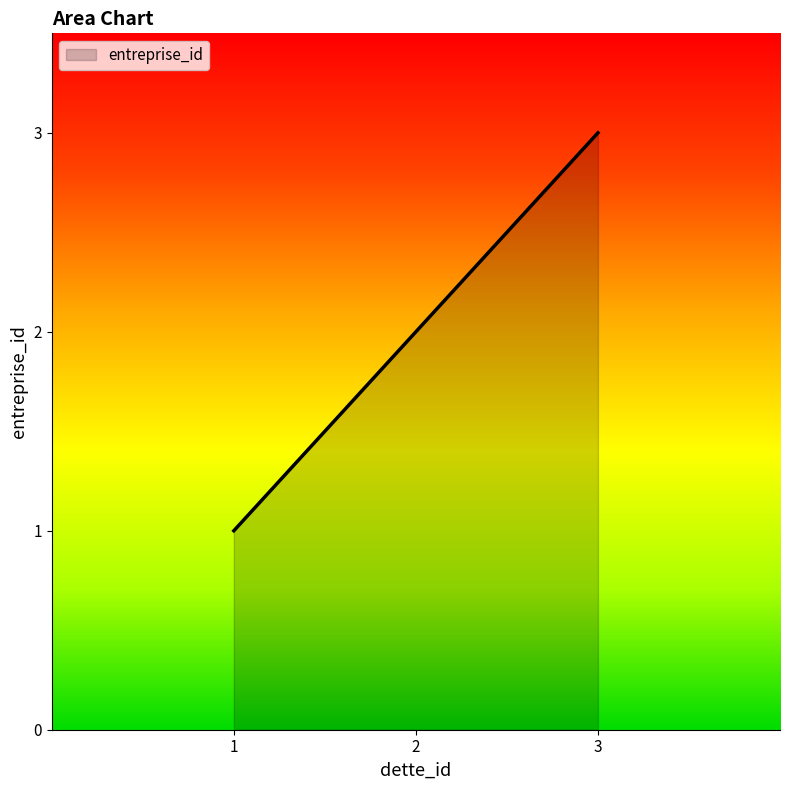

At which category does the chart reach its peak across all series?

3